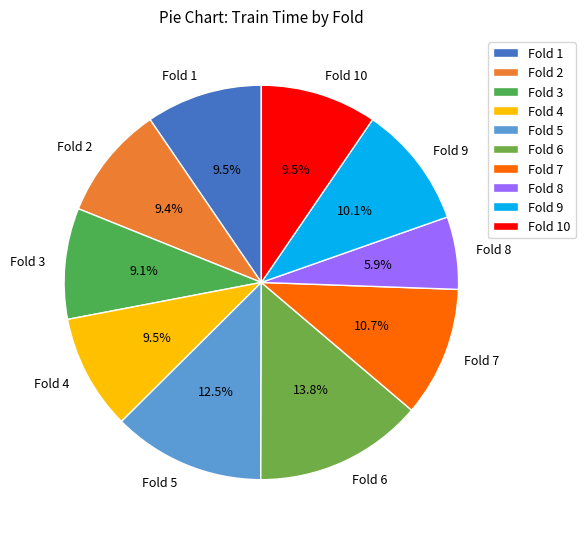

What is the largest slice in the pie chart?

Fold 6